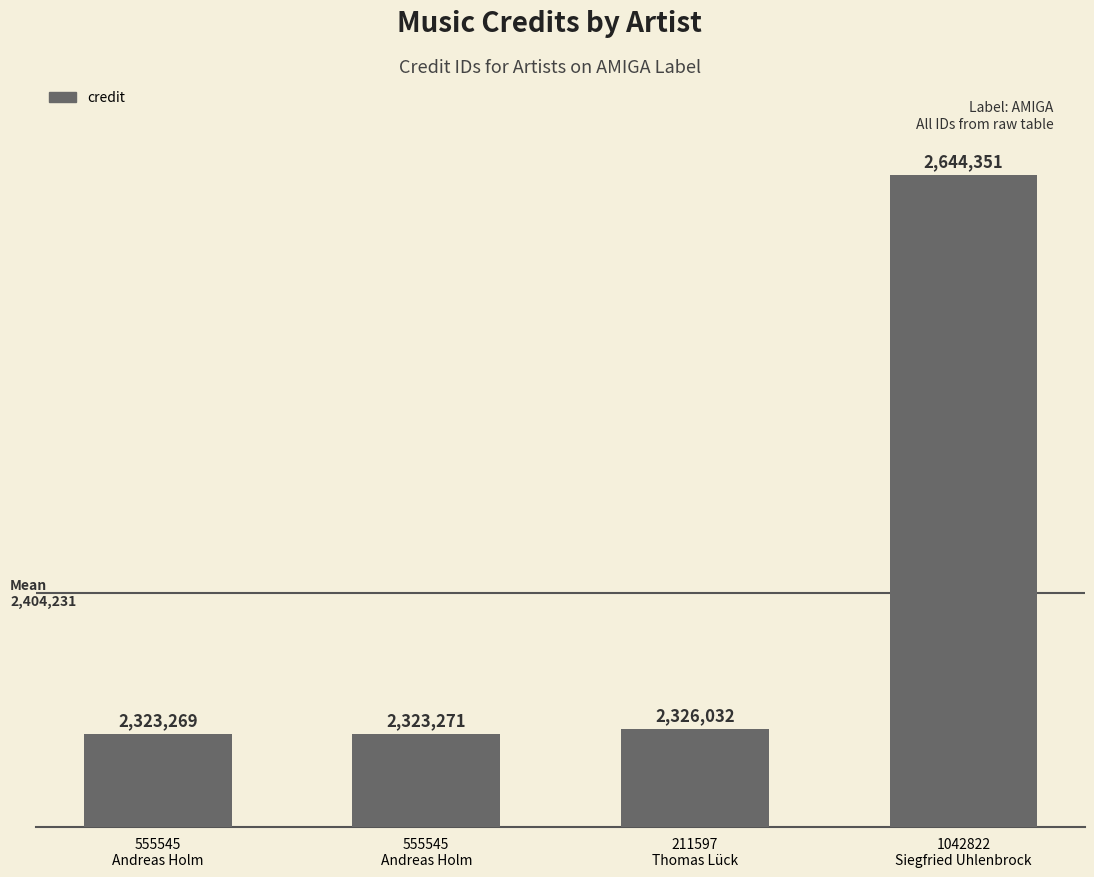

List the labels in order of value, largest first.

1042822
Siegfried Uhlenbrock, 211597
Thomas Lück, 555545
Andreas Holm, 555545
Andreas Holm